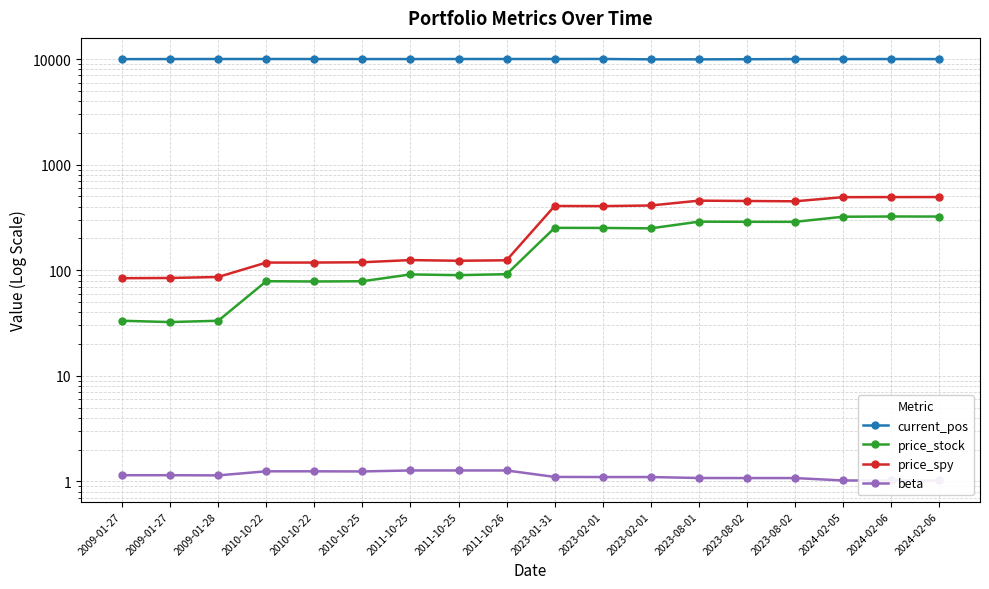

True or false: price_spy and beta intersect in this chart.

False